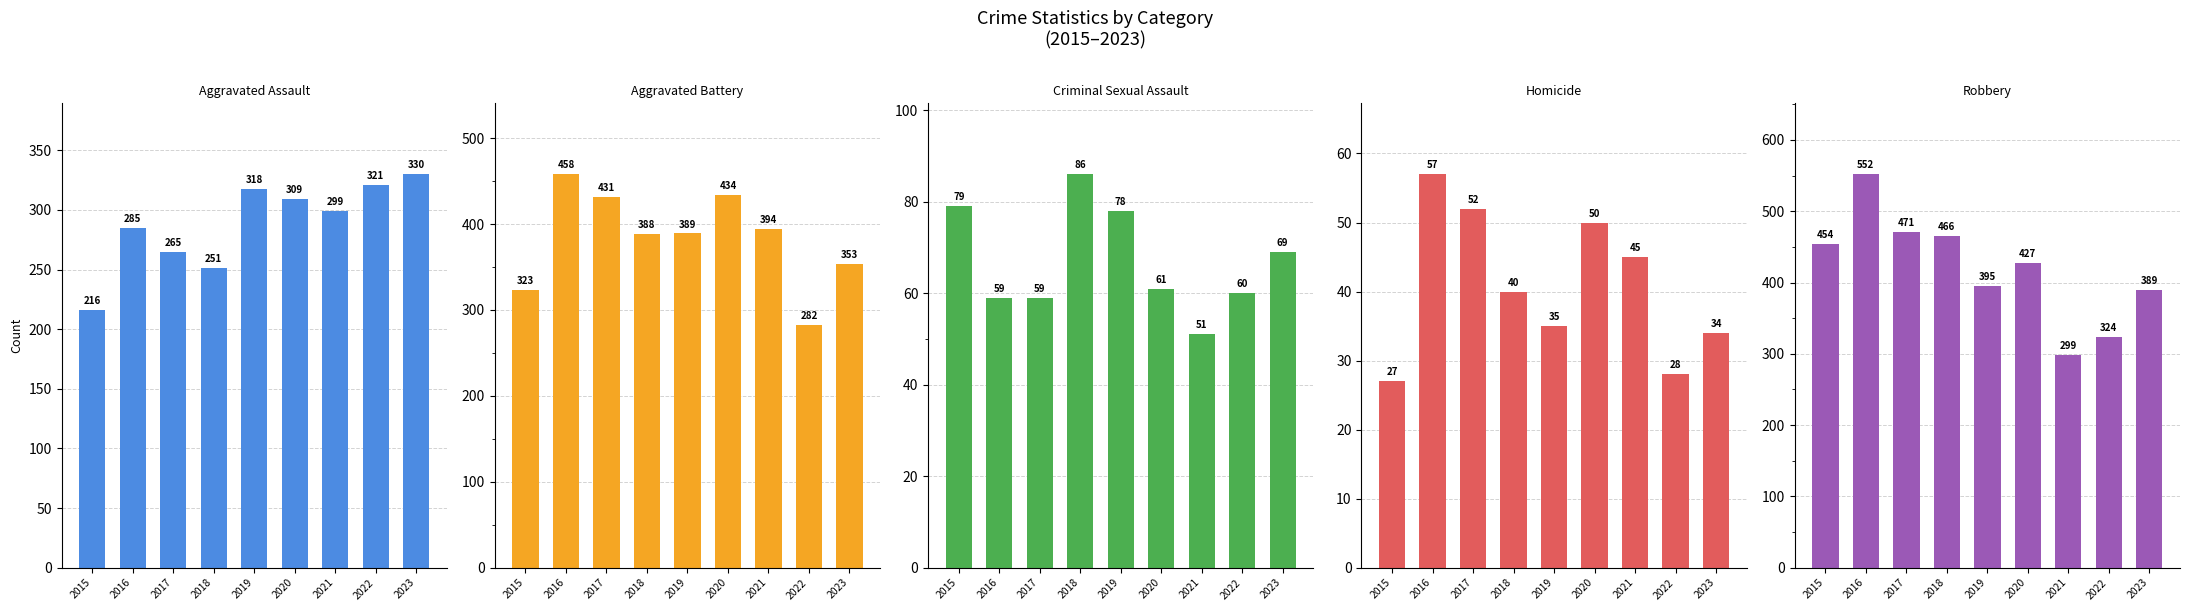

Reading left to right, what are all the values shown in this chart?

Aggravated Assault: 2015=216	2016=285	2017=265	2018=251	2019=318	2020=309	2021=299	2022=321	2023=330
Aggravated Battery: 2015=323	2016=458	2017=431	2018=388	2019=389	2020=434	2021=394	2022=282	2023=353
Criminal Sexual Assault: 2015=79	2016=59	2017=59	2018=86	2019=78	2020=61	2021=51	2022=60	2023=69
Homicide: 2015=27	2016=57	2017=52	2018=40	2019=35	2020=50	2021=45	2022=28	2023=34
Robbery: 2015=454	2016=552	2017=471	2018=466	2019=395	2020=427	2021=299	2022=324	2023=389